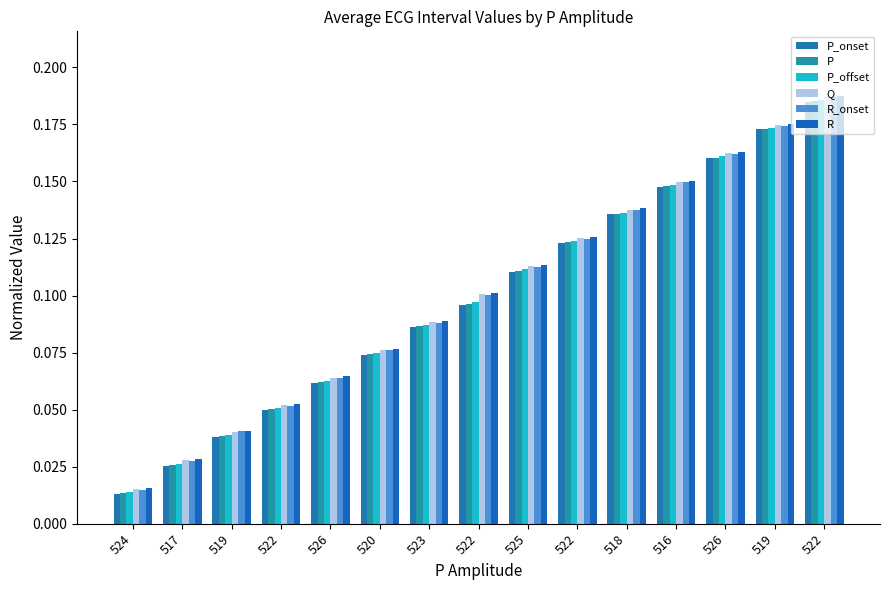

Rank the series at 517 from lowest to highest value.

P_onset, P, P_offset, R_onset, Q, R